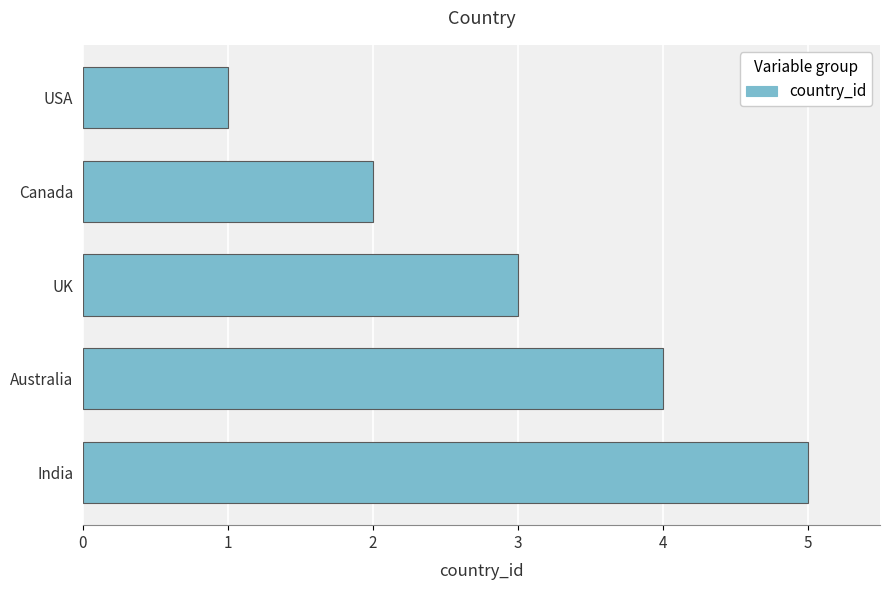

What is the sum of all values?

15